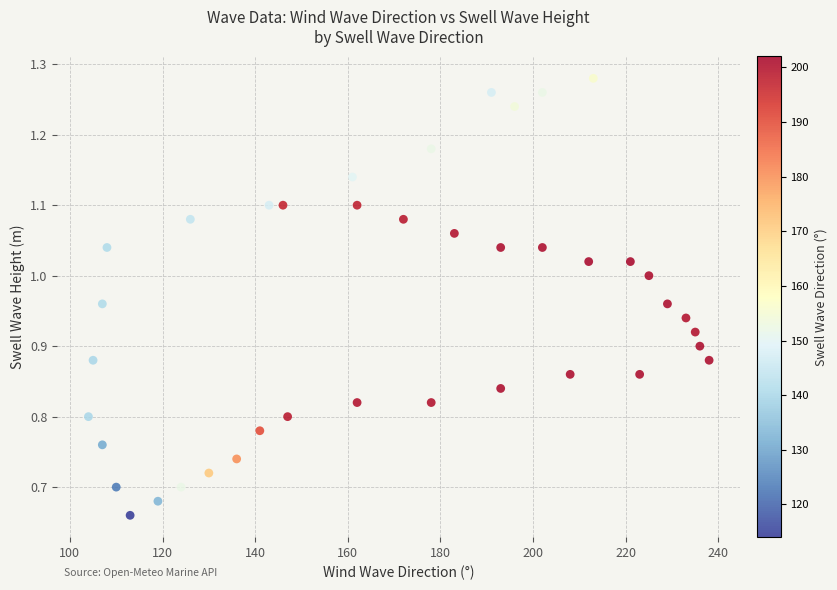

What is the range of Y values (max minus min)?

0.6